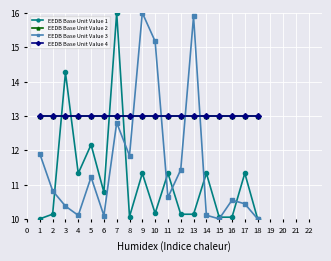

How many interior local peaks does the EEDB Base Unit Value 1 series have?

7